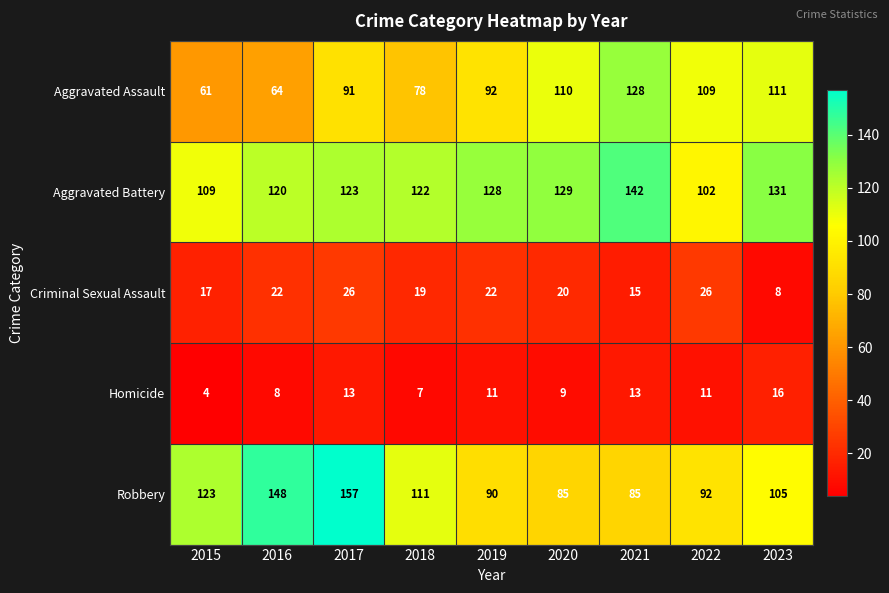

What is the average value of the Homicide series?

10